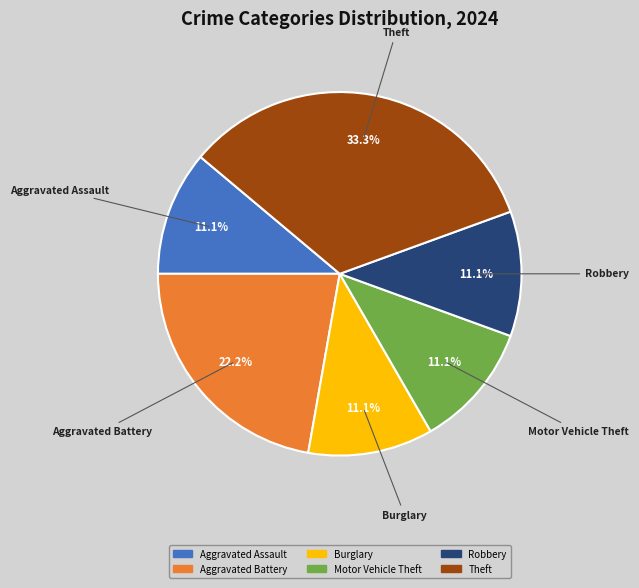

Does any single category account for the majority?

No